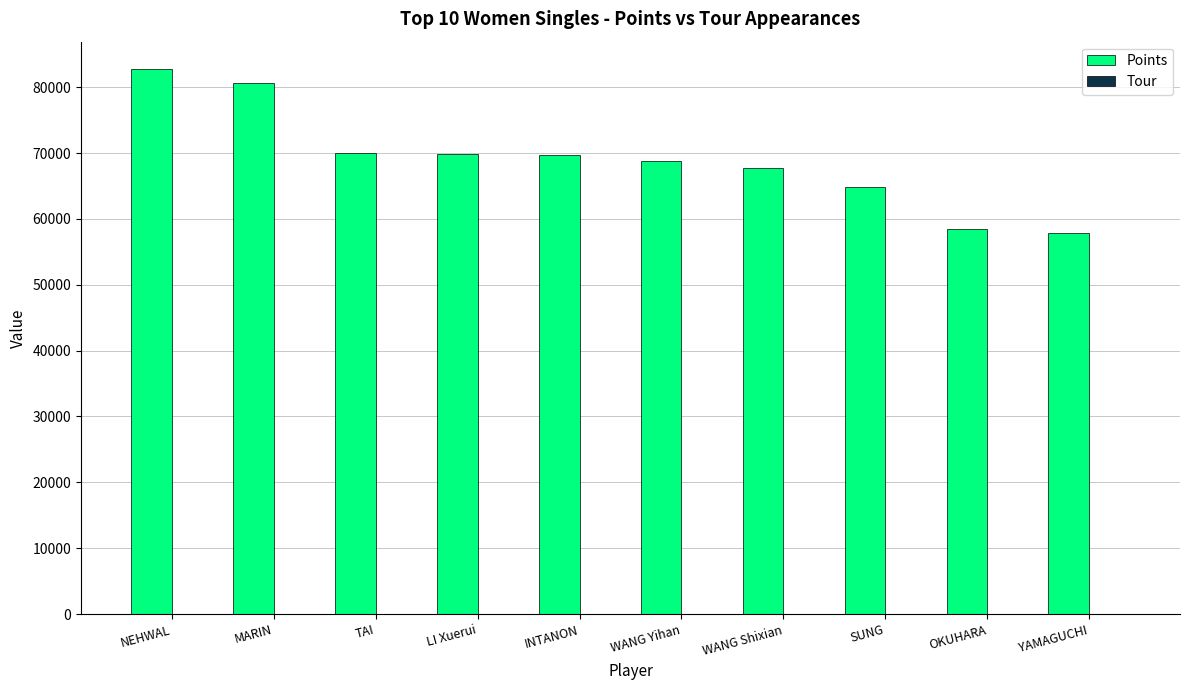

At which category is the sum across all series the highest?

NEHWAL